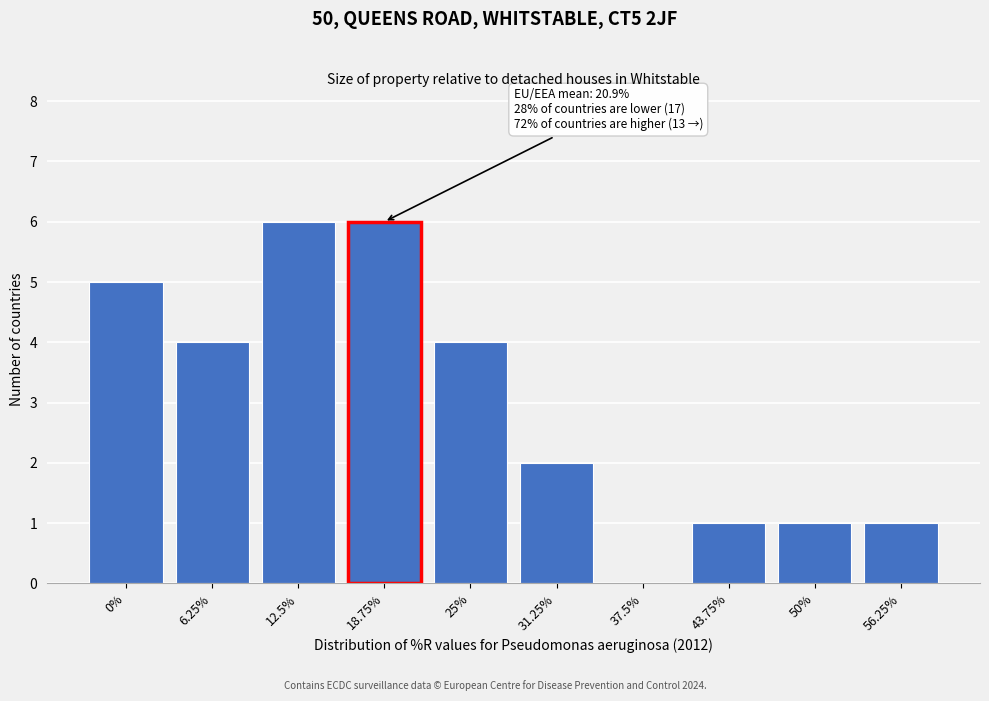

Reading right to left, list all the values displayed in this chart.

56.25%=1	50%=1	43.75%=1	37.5%=0	31.25%=2	25%=4	18.75%=6	12.5%=6	6.25%=4	0%=5